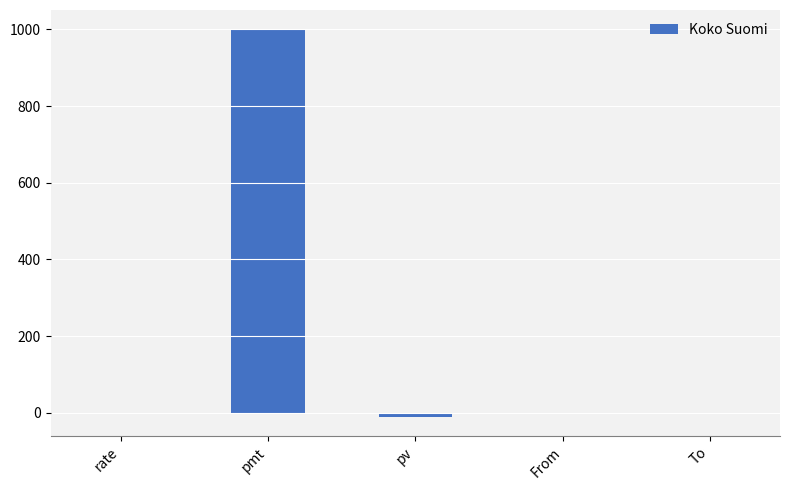

What is the greatest value displayed?

1000.0